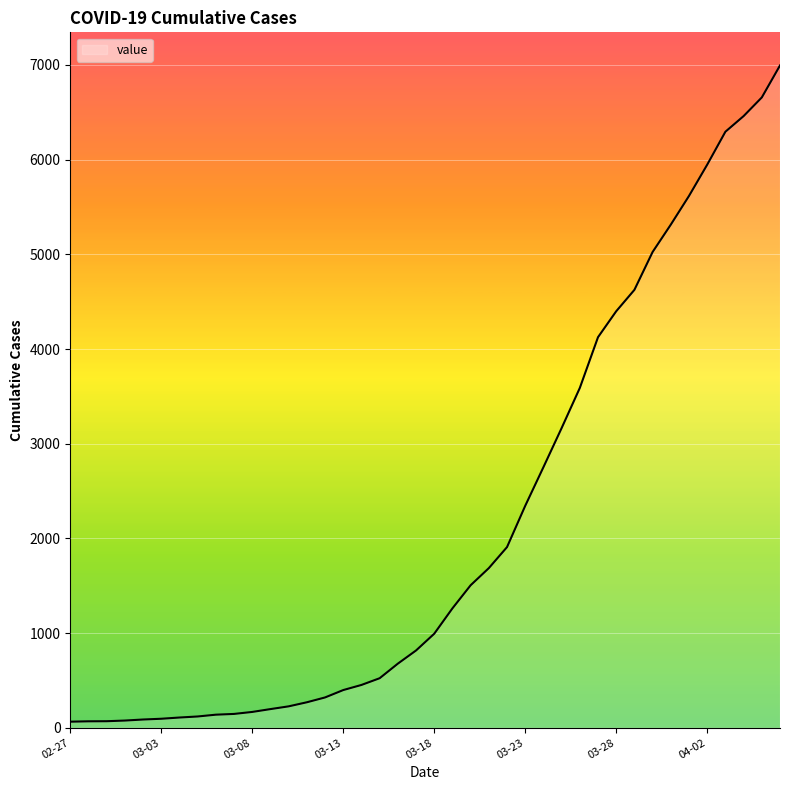

What is the greatest value displayed?

6995